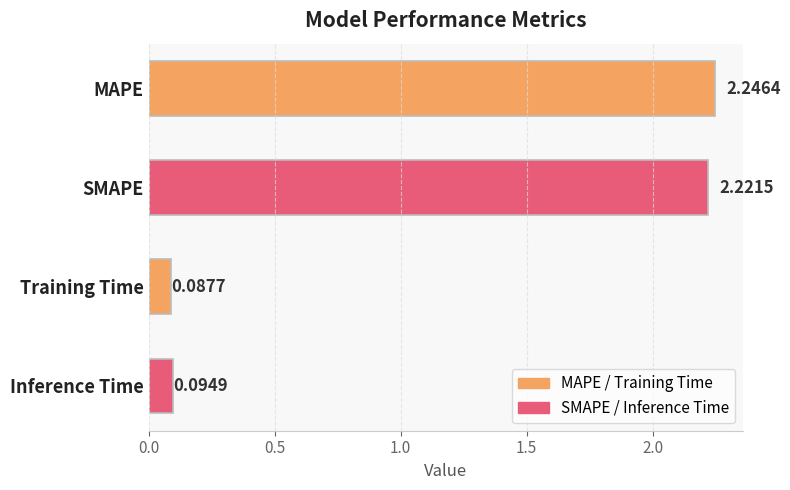

List the labels in order of value, largest first.

MAPE, SMAPE, Inference Time, Training Time